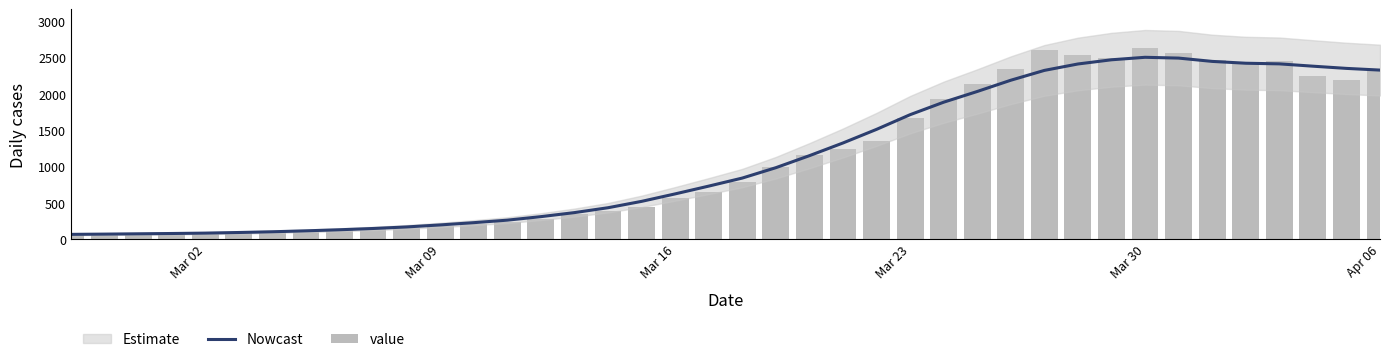

What is the maximum value for Nowcast?

2505.7